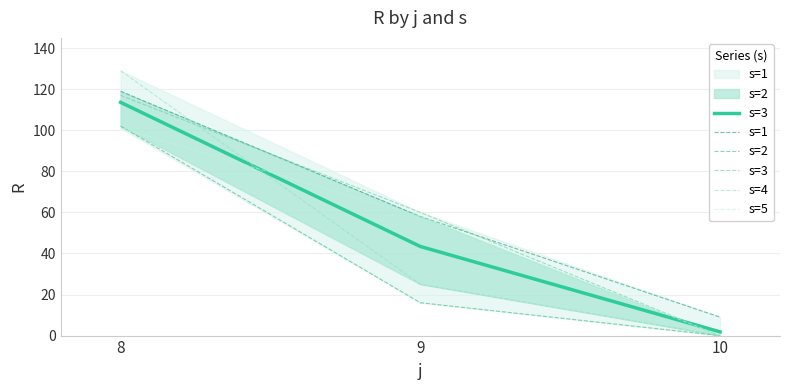

What are all the series names shown in the legend?

s=3, s=1, s=2, s=4, s=5